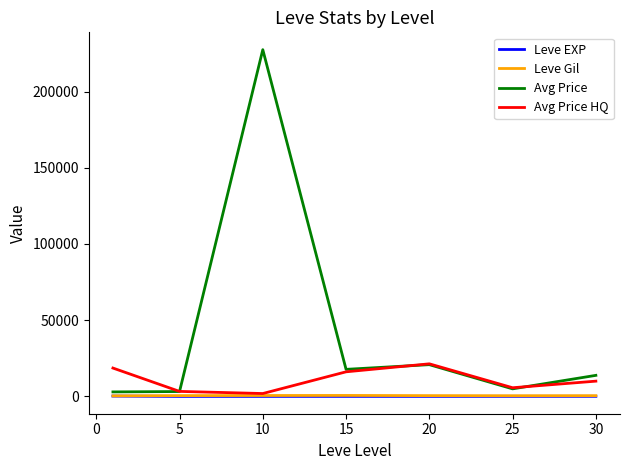

True or false: Leve EXP and Avg Price cross at least once.

False